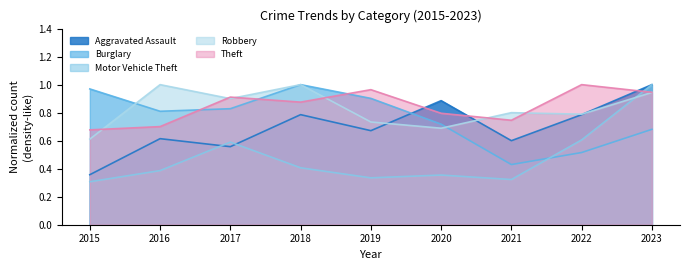

How many lines are shown in the chart?

5